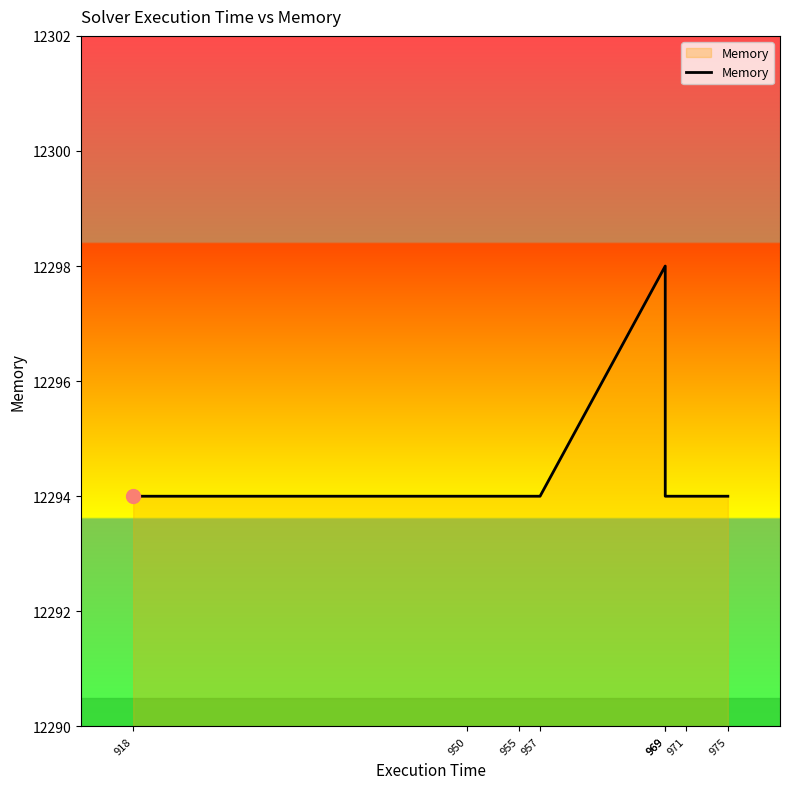

True or false: the data shows 19666 at 950.

False